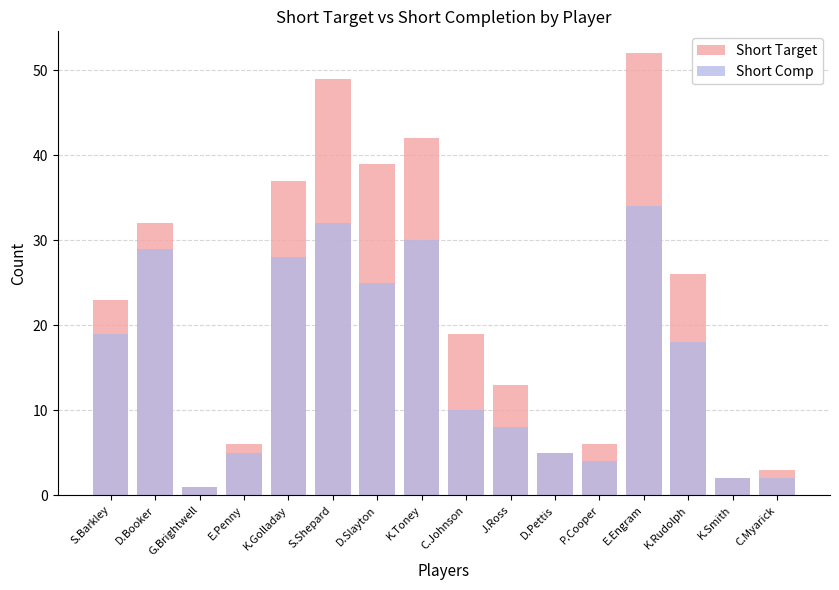

What is the sum of the Short Target values at J.Ross and K.Rudolph?

39